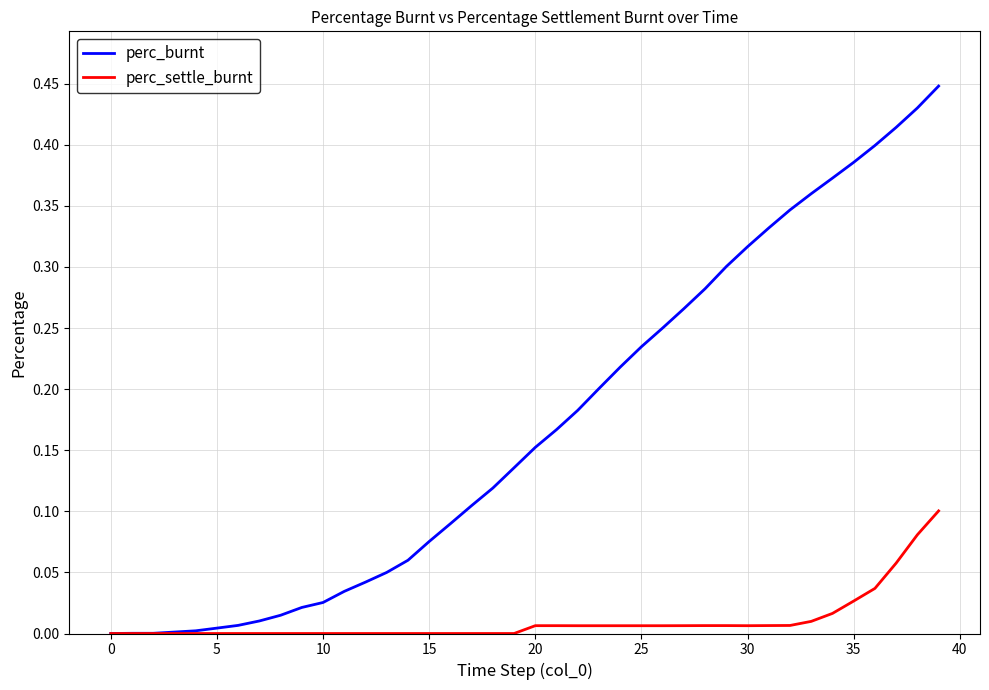

Which series has the largest range (max minus min)?

perc_burnt